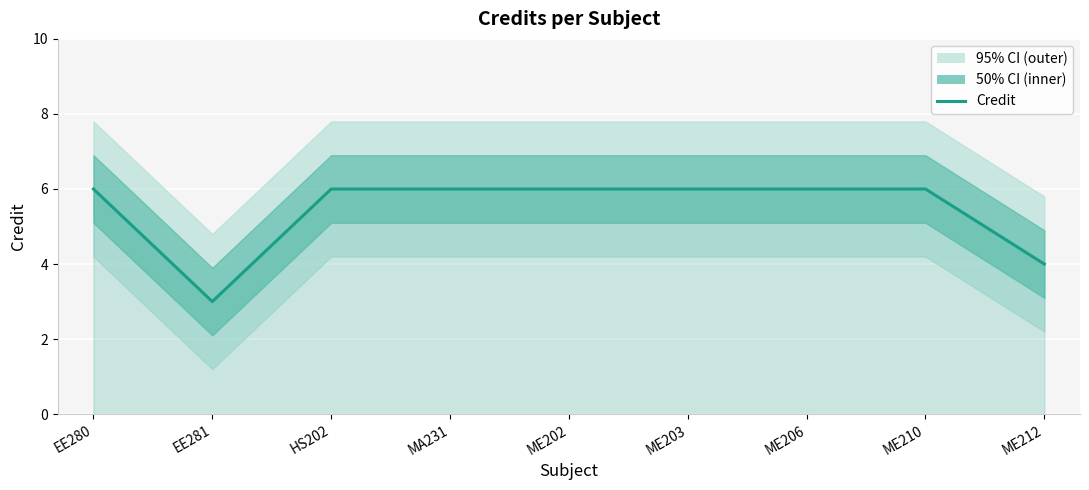

Is it true that the value at ME210 is 9?

False